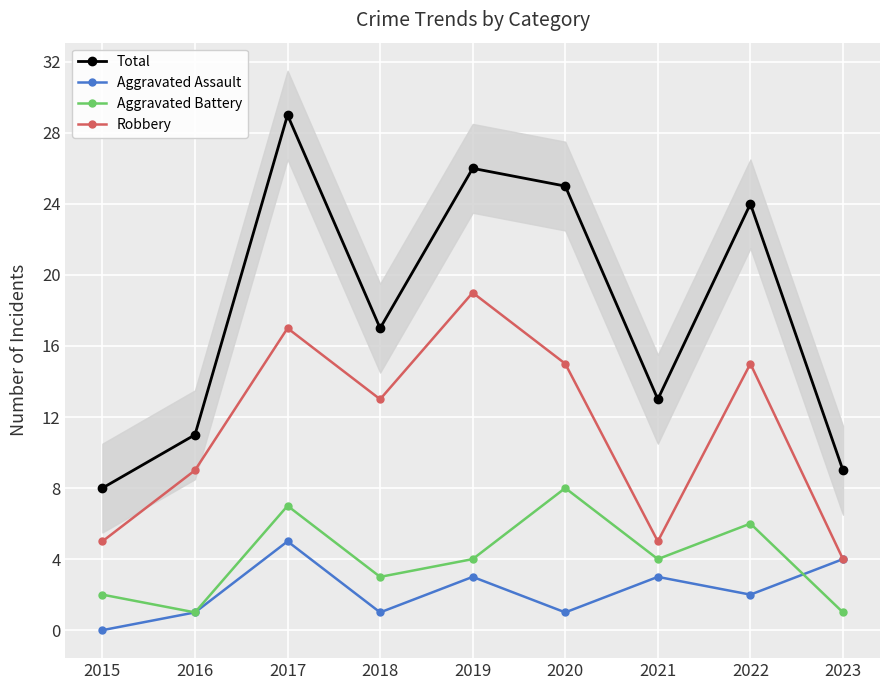

At which label does Robbery reach its peak?

2019